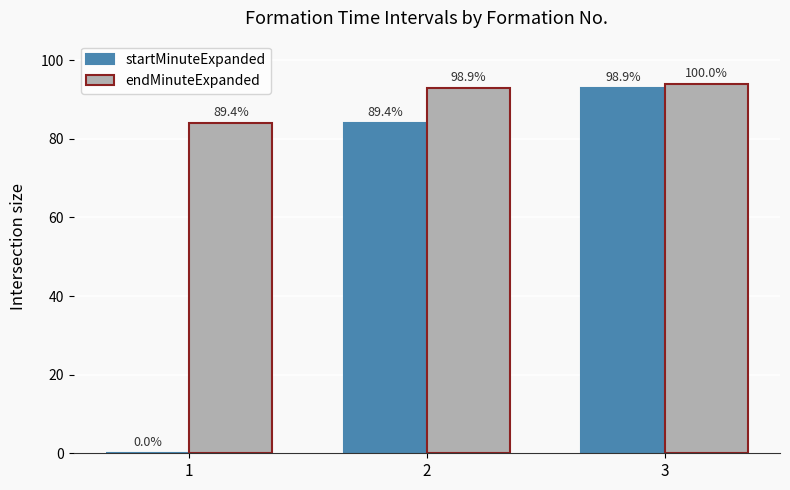

At which category is the sum across all series the highest?

3